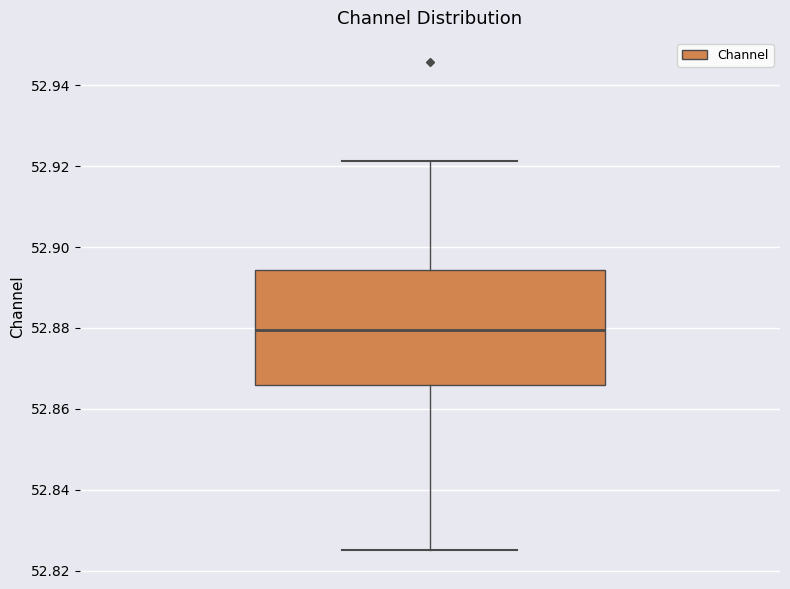

Where is the lower edge of the box on the y-axis? The values are not printed on the chart, so give them approximately, as read against the axis.

52.866